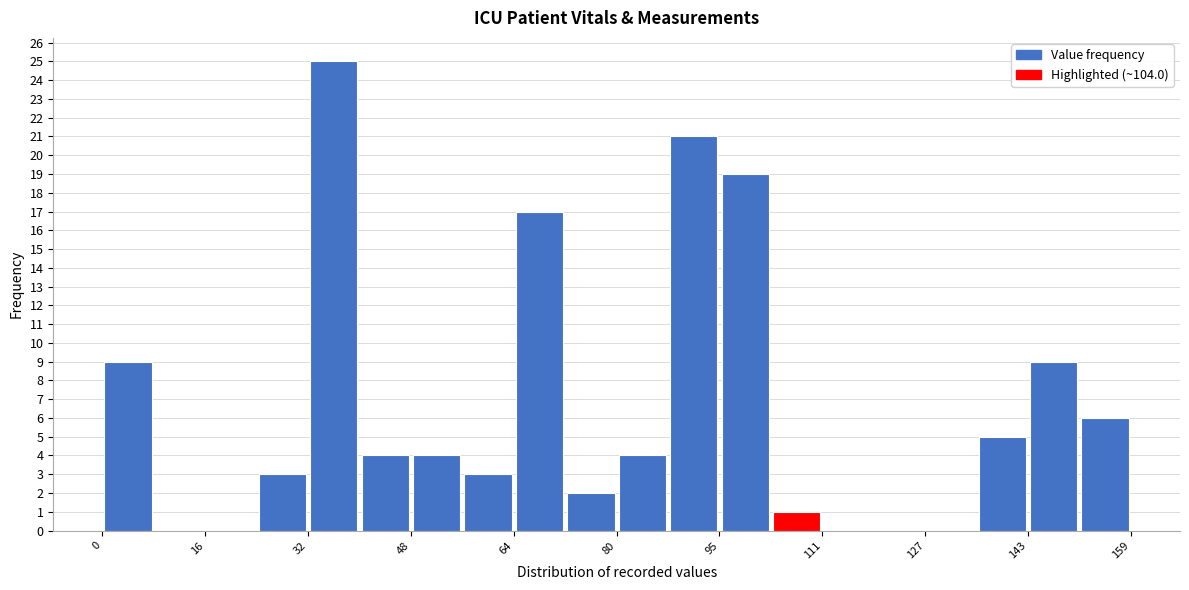

Read against the x-axis, roughly where is the centre of the tallest bar?

36